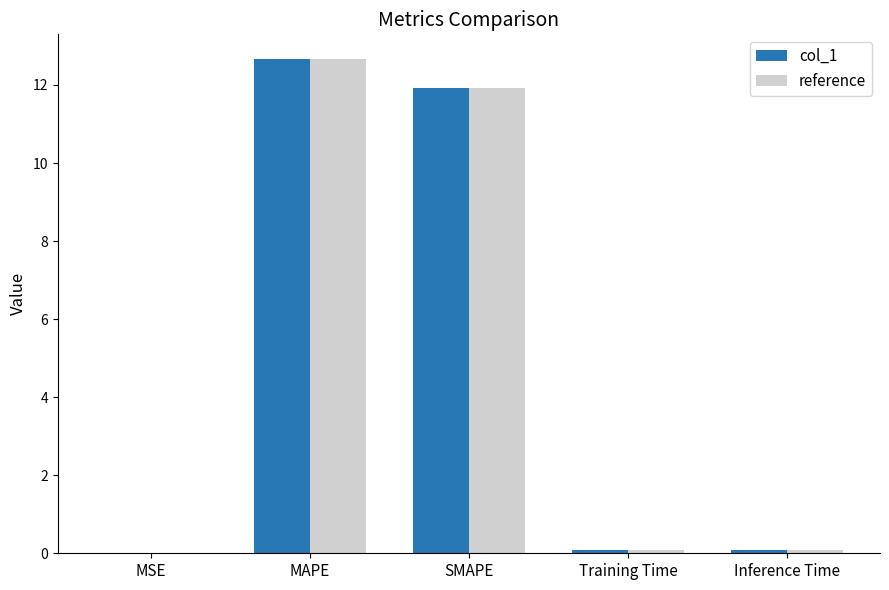

The col_1 series shows 0.1 at Training Time. True or false?

True